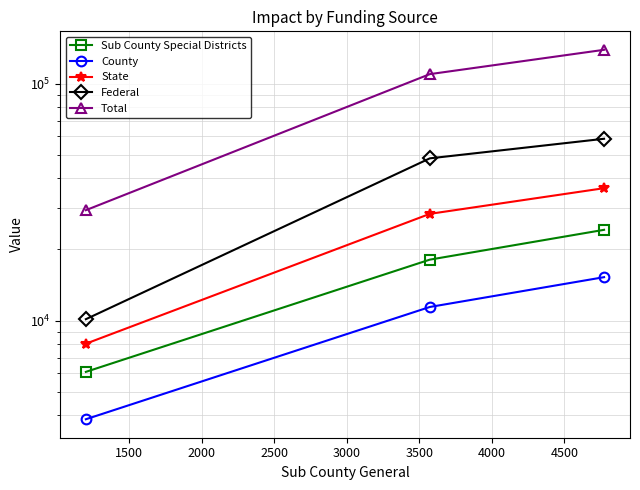

Which series has the largest total across all categories?

Total